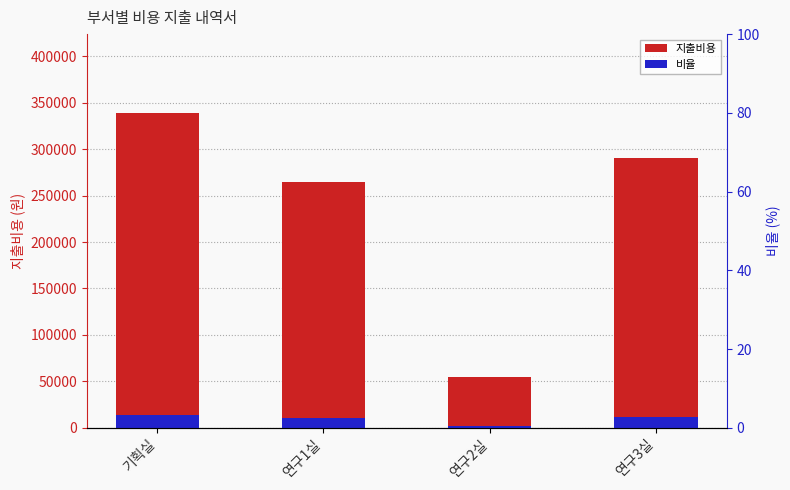

List the labels in order of 지출비용 value, smallest first.

연구2실, 연구1실, 연구3실, 기획실